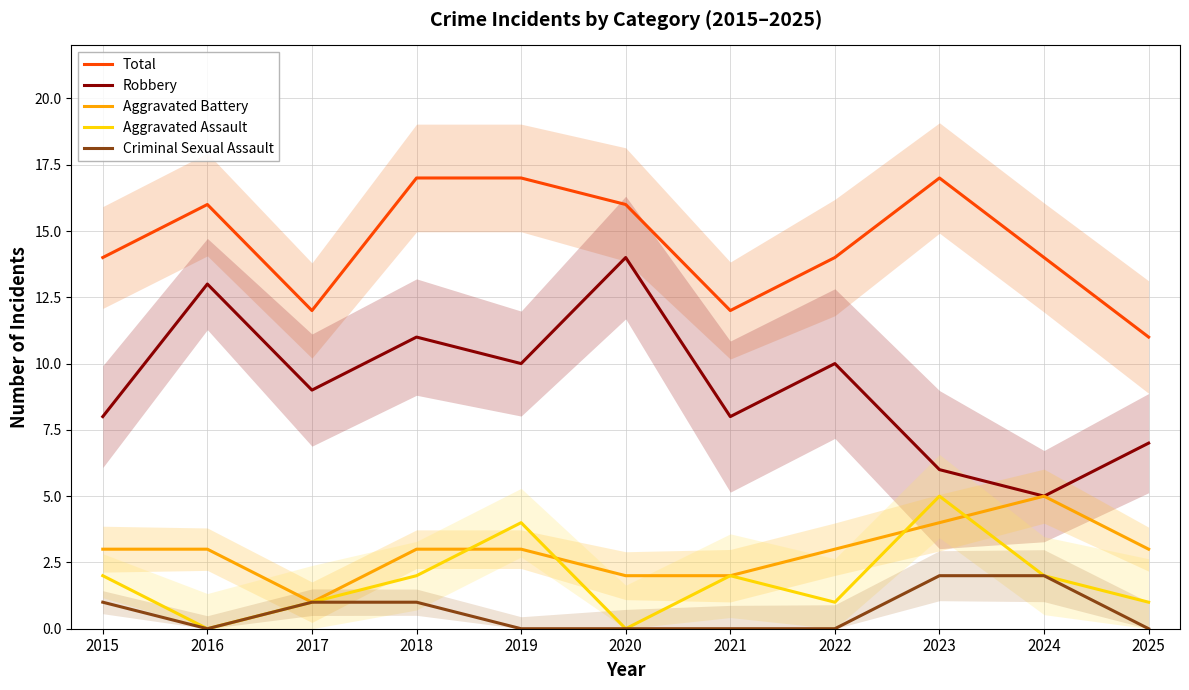

How many positive values does the Criminal Sexual Assault series have?

5